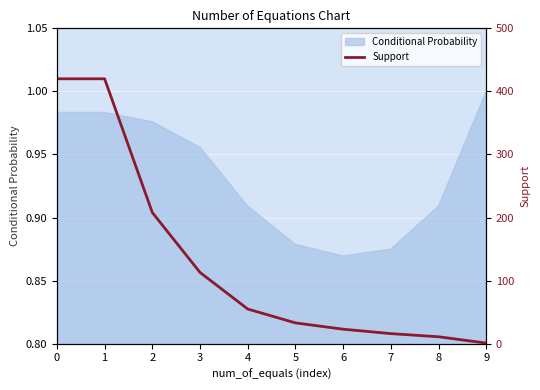

List the labels in order of value, largest first.

0, 1, 2, 3, 4, 5, 6, 7, 8, 9